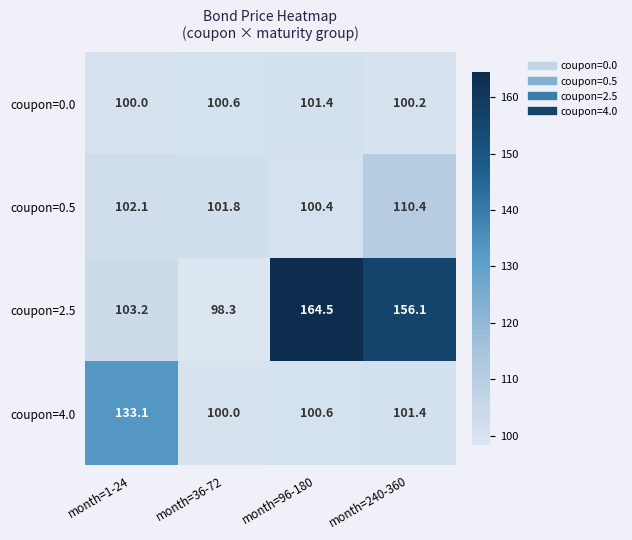

How many data points in coupon=2.5 are less than 156?

2